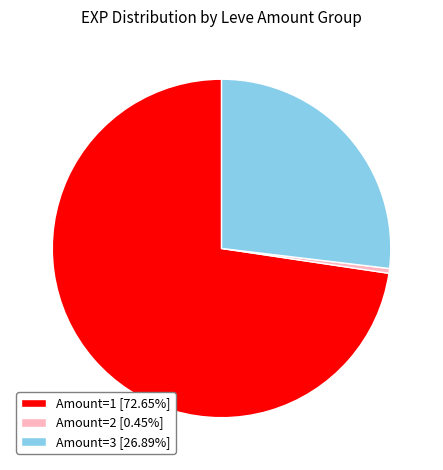

Does Amount=3 [26.89%] account for over 50% of the chart?

No